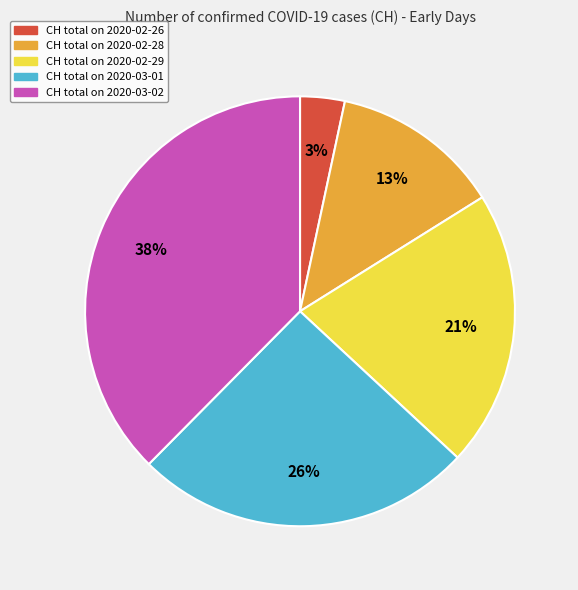

The CH total on 2020-02-29 slice represents 27% of the pie. True or false?

False